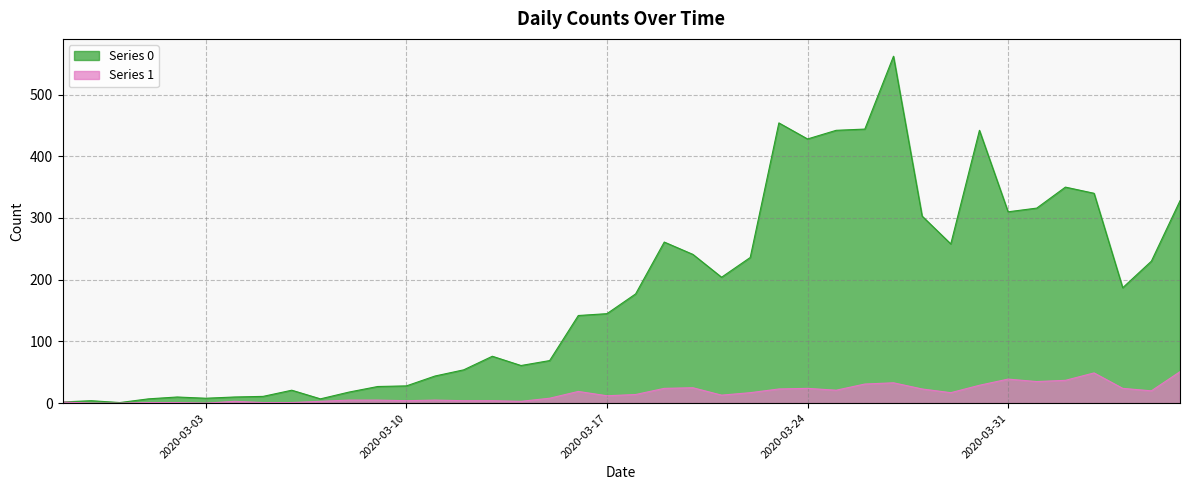

What is the difference between the second highest and second lowest values in the Series 1 series?

49